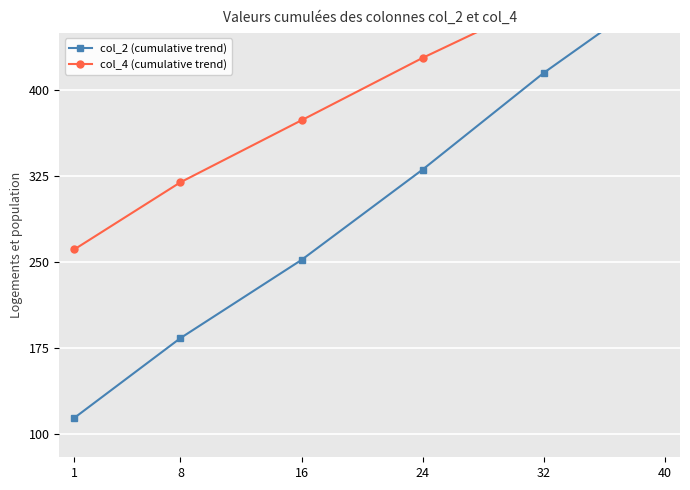

Where is col_4 (cumulative trend) nearest to the value 400?

16